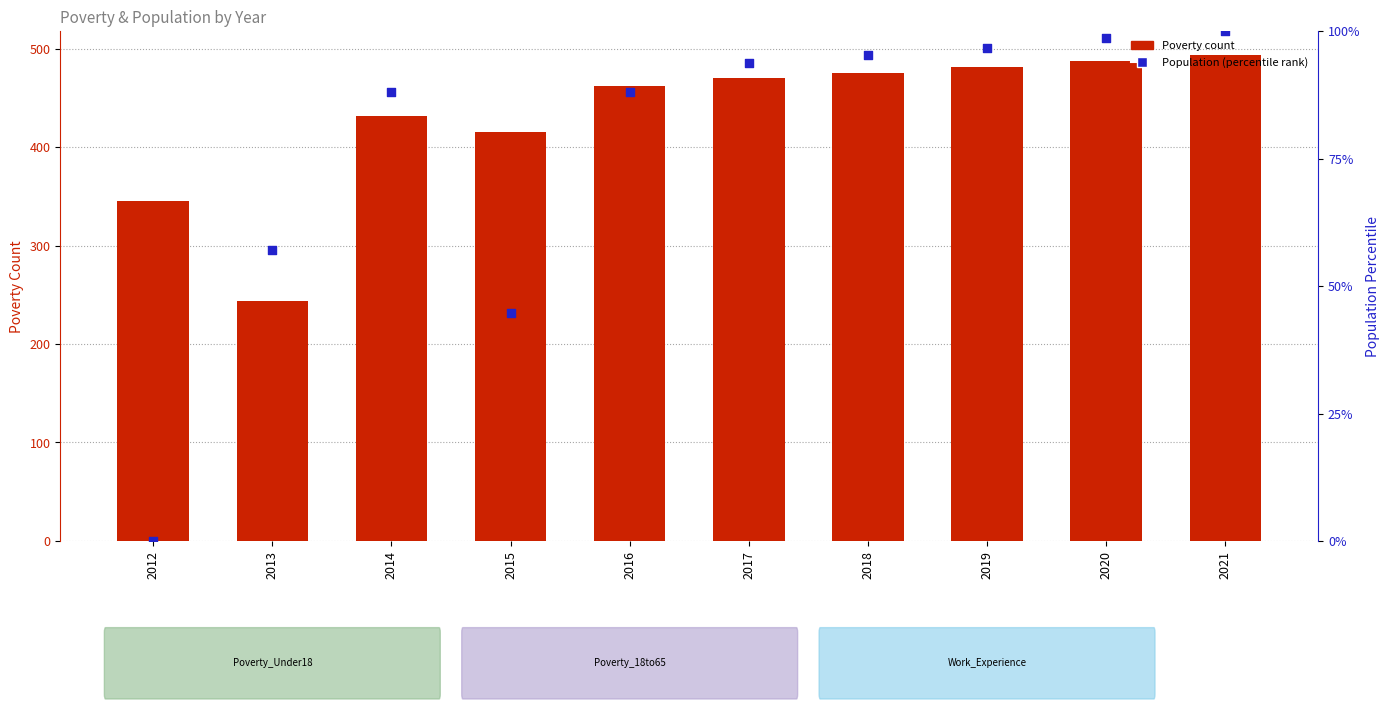

At how many categories does at least one series exceed 78?

10